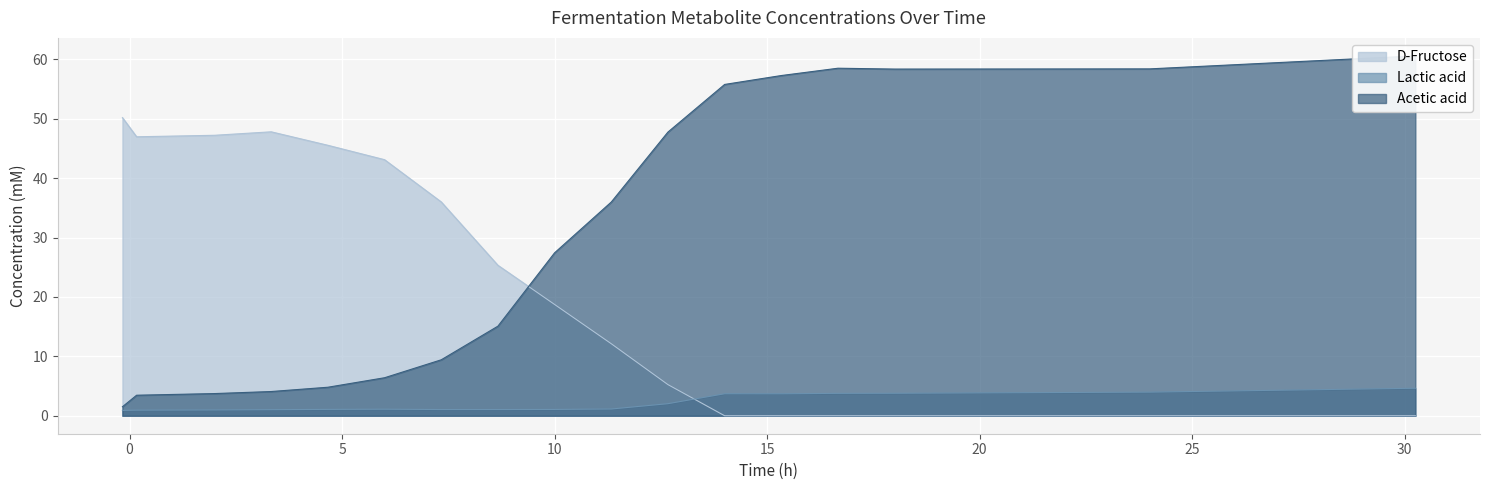

True or false: Acetic acid and D-Fructose cross at least once.

True